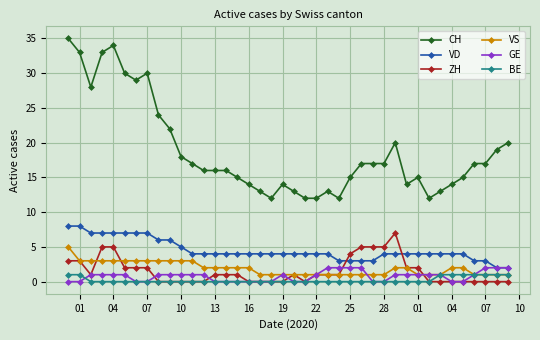

Which series has the largest total across all categories?

CH